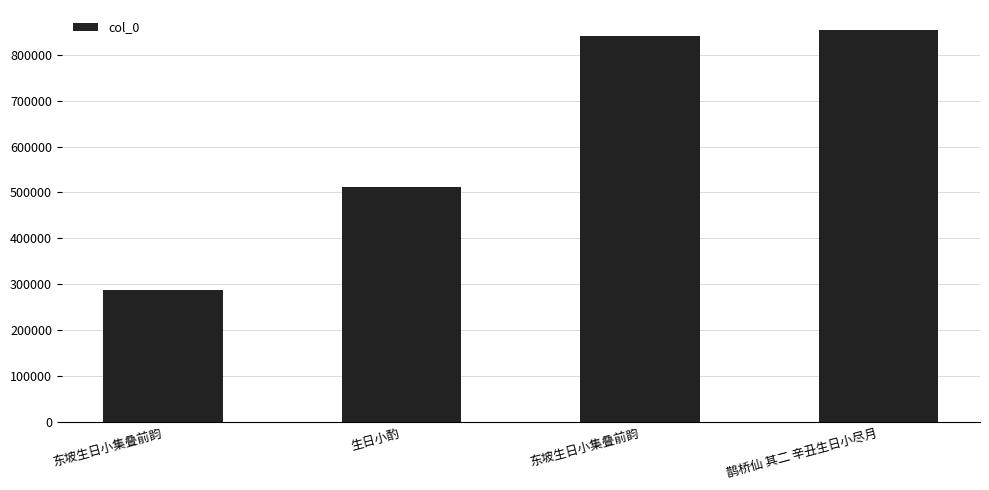

At which label is the value closest to 570627?

生日小酌